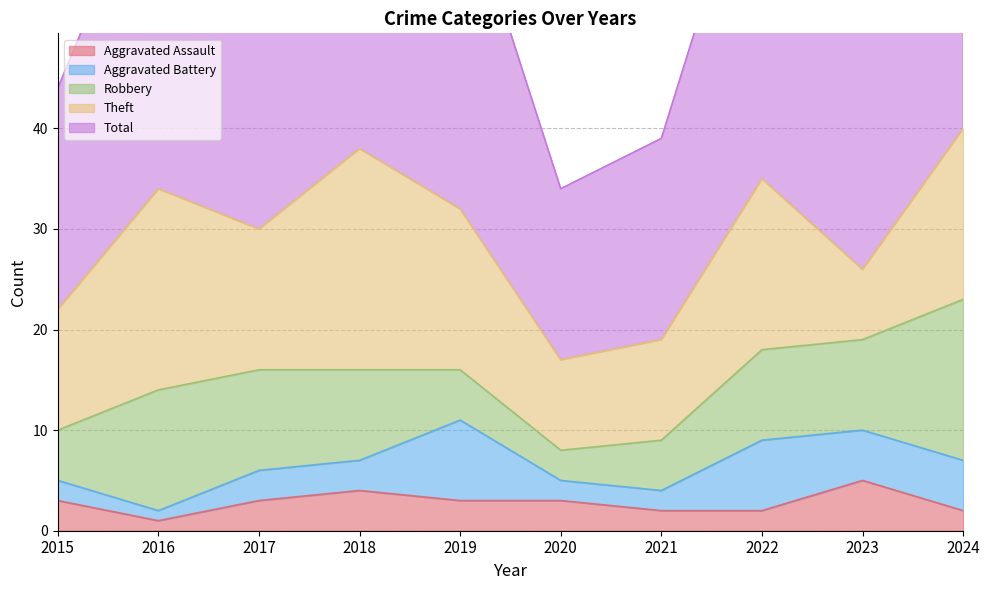

Is the value of Aggravated Assault at 2016 greater than the value of Robbery at 2024?

No